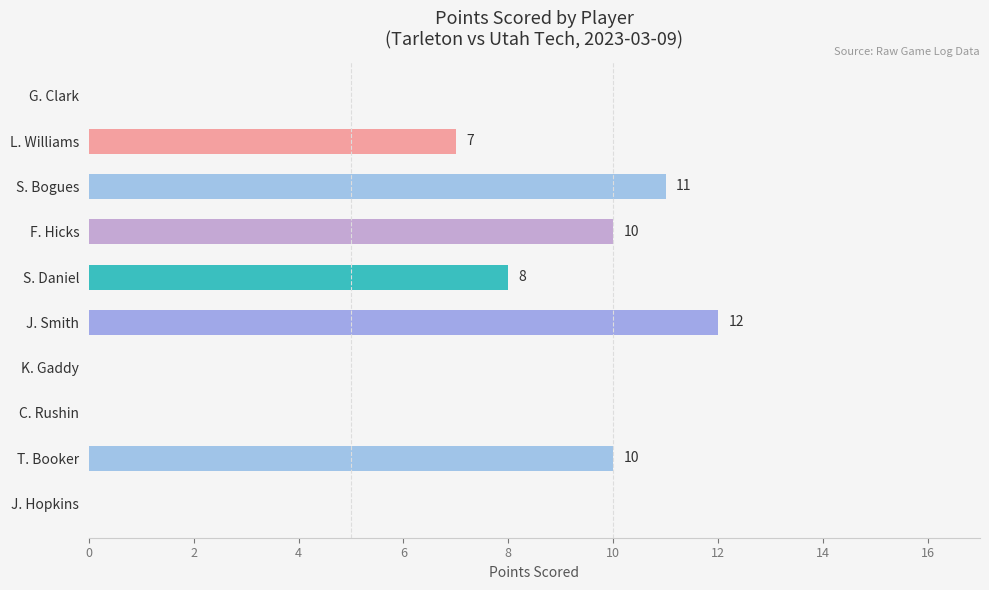

Where is the data nearest to the value 6?

L. Williams